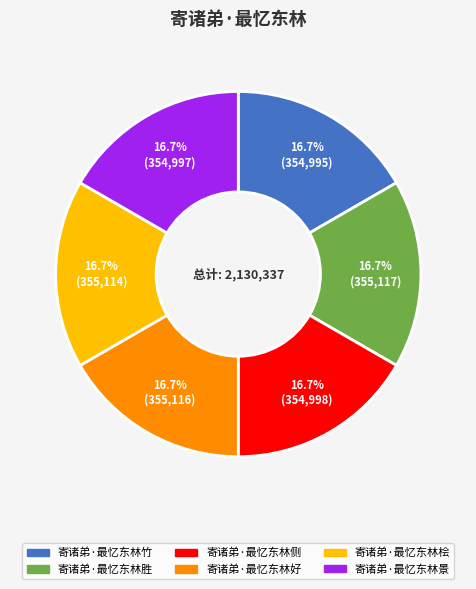

How many slices are in this pie chart?

6